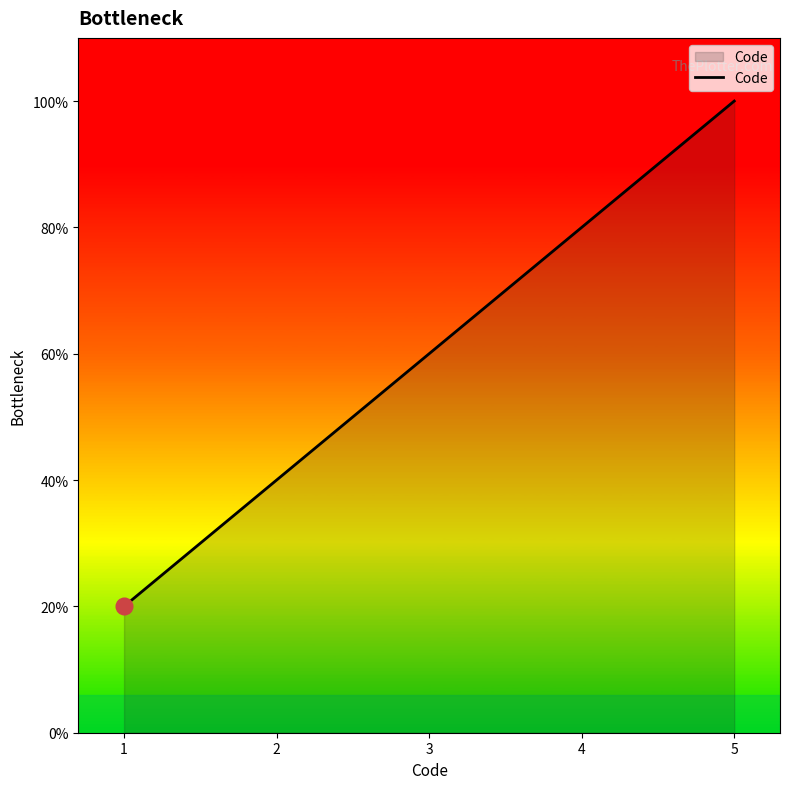

Count the values in the range 2 to 4.

3